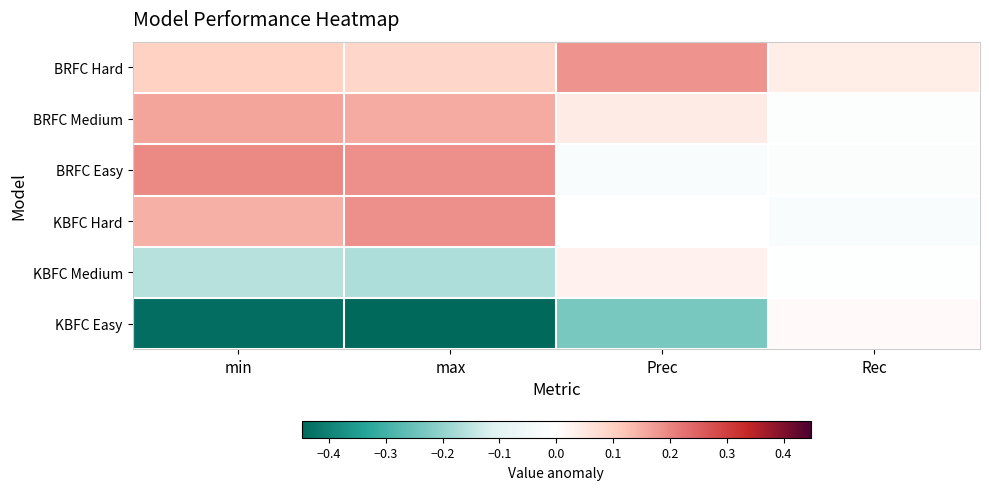

Which has a higher value, min or Prec?

Prec